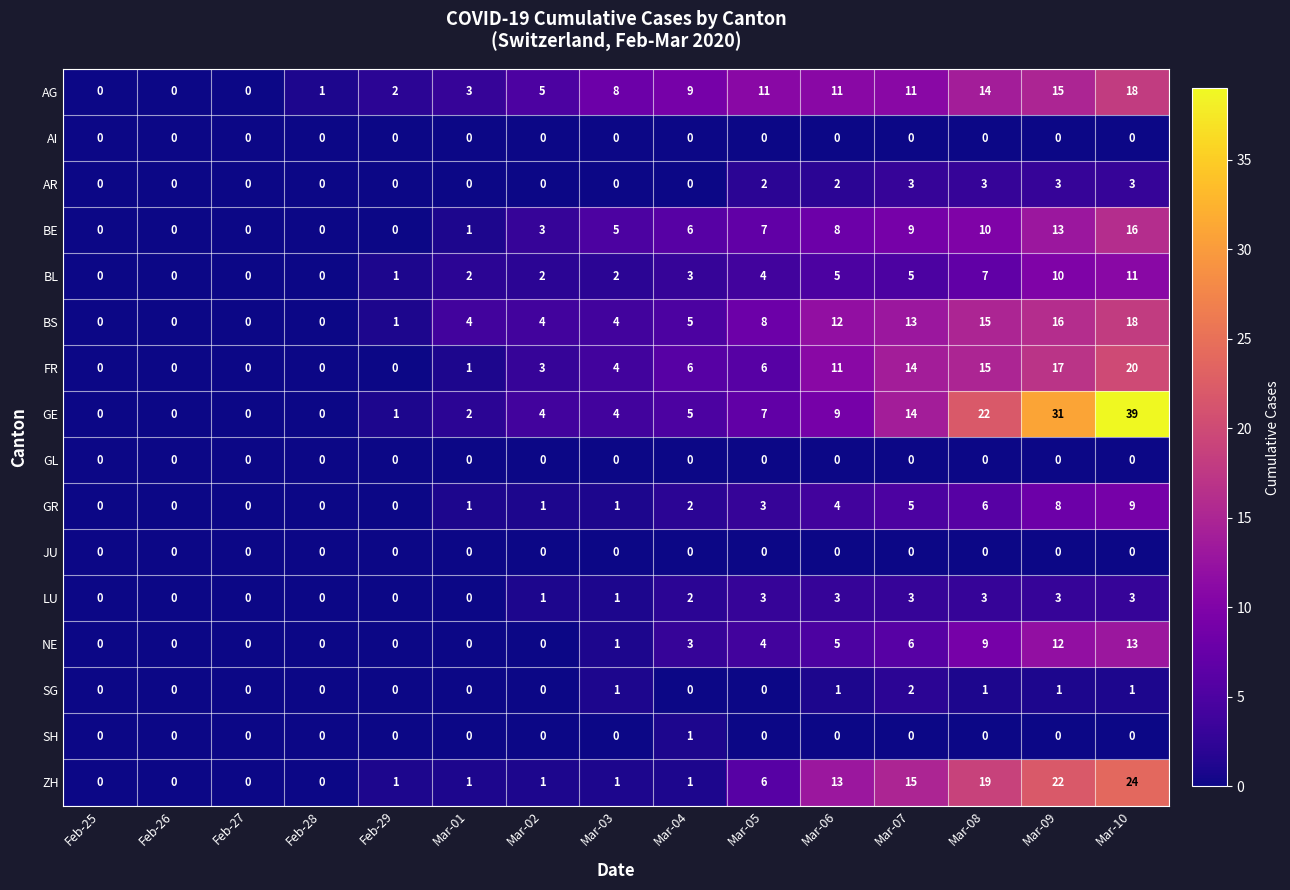

What is the difference between the BS values at Mar-03 and Mar-08?

11